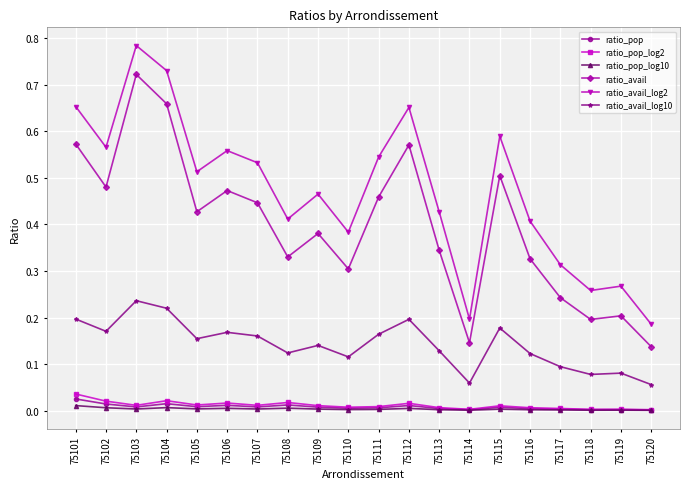

True or false: ratio_pop has a value of 0.0 at 75112.

True